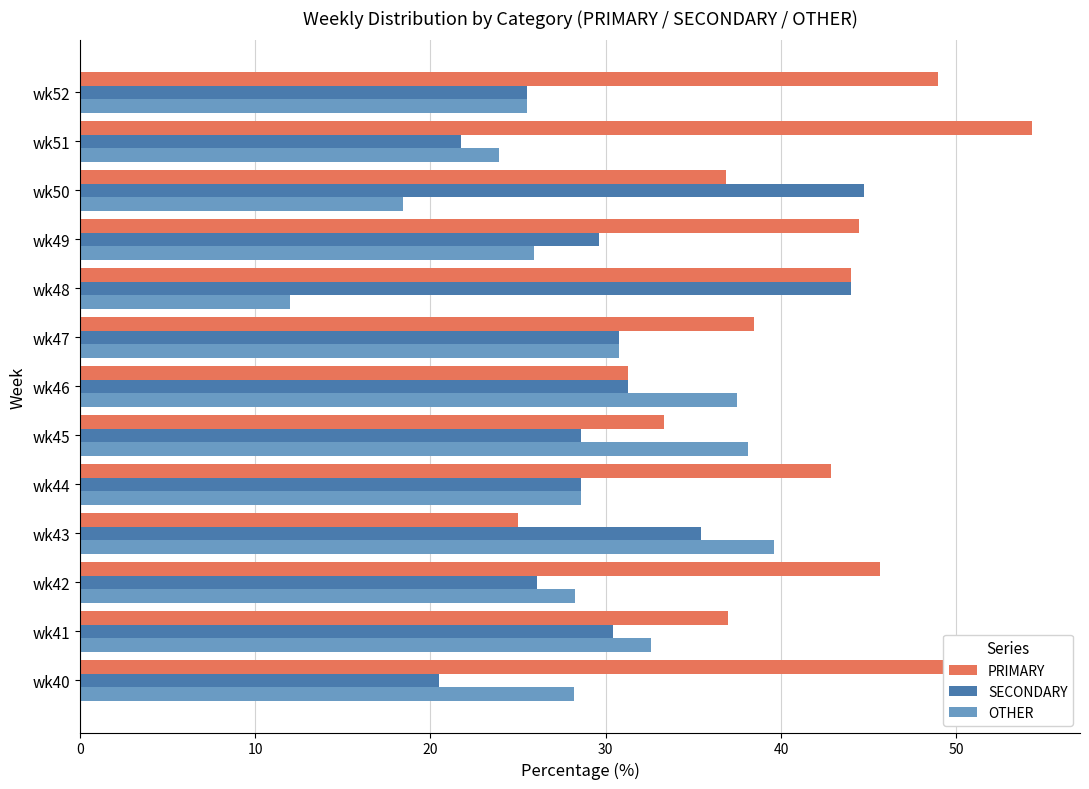

What is the difference between the highest and lowest values at wk45?

9.5